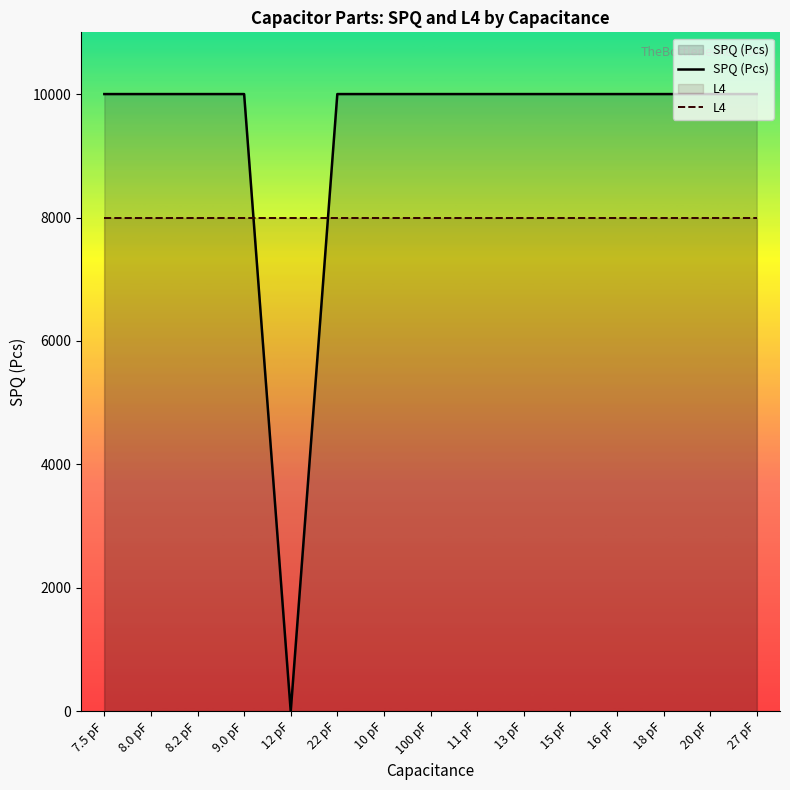

Does the chart display data point markers on the line(s)?

No